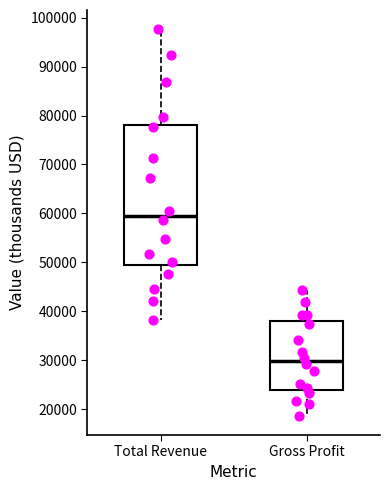

Which box is the tallest, from its lower edge to its upper edge?

Total Revenue